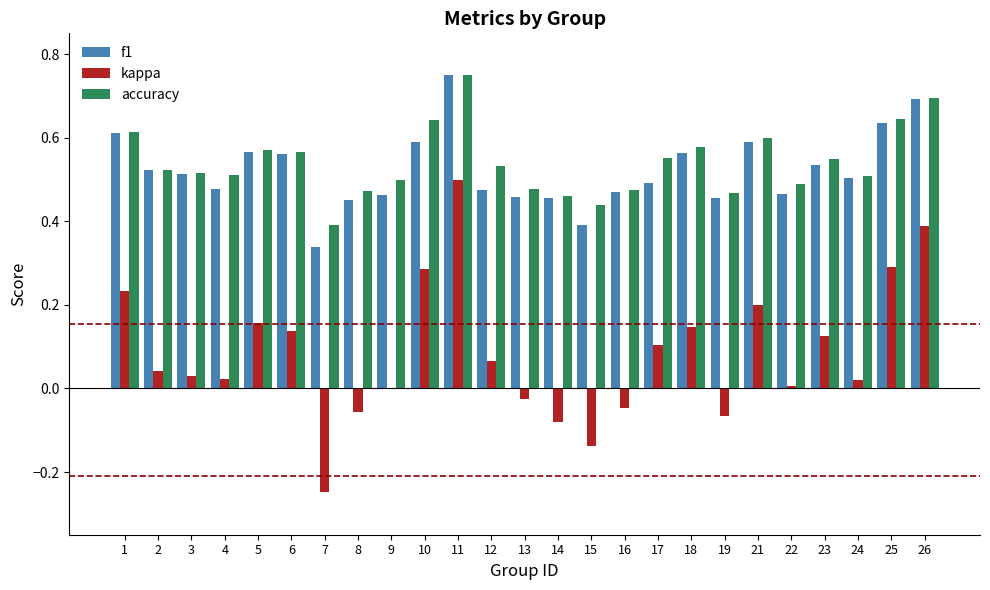

Count the number of data series in this chart.

3